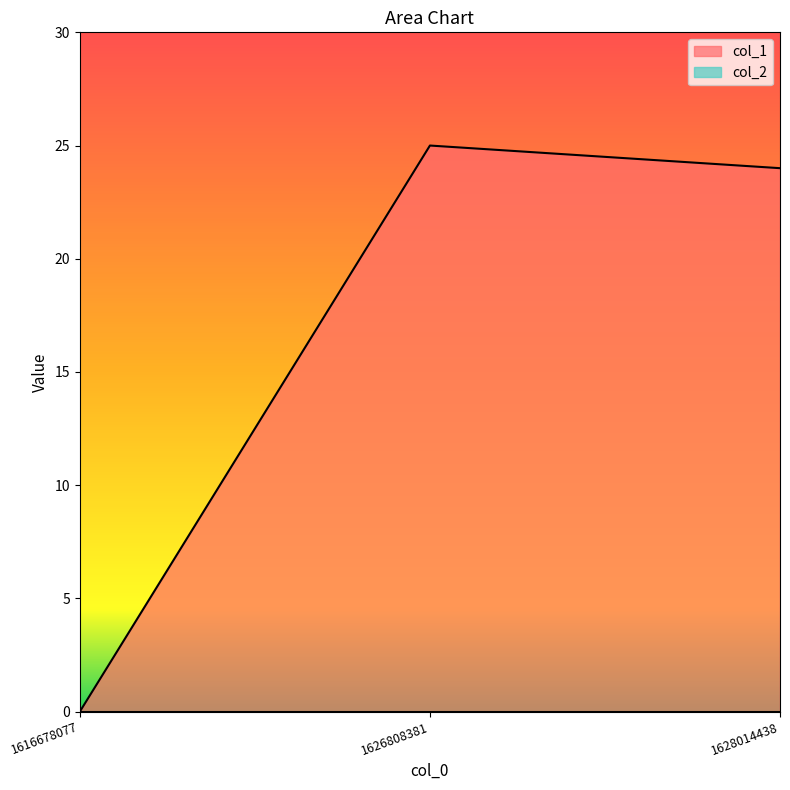

What is the sum of the values at 1628014438 and 1626808381?

49